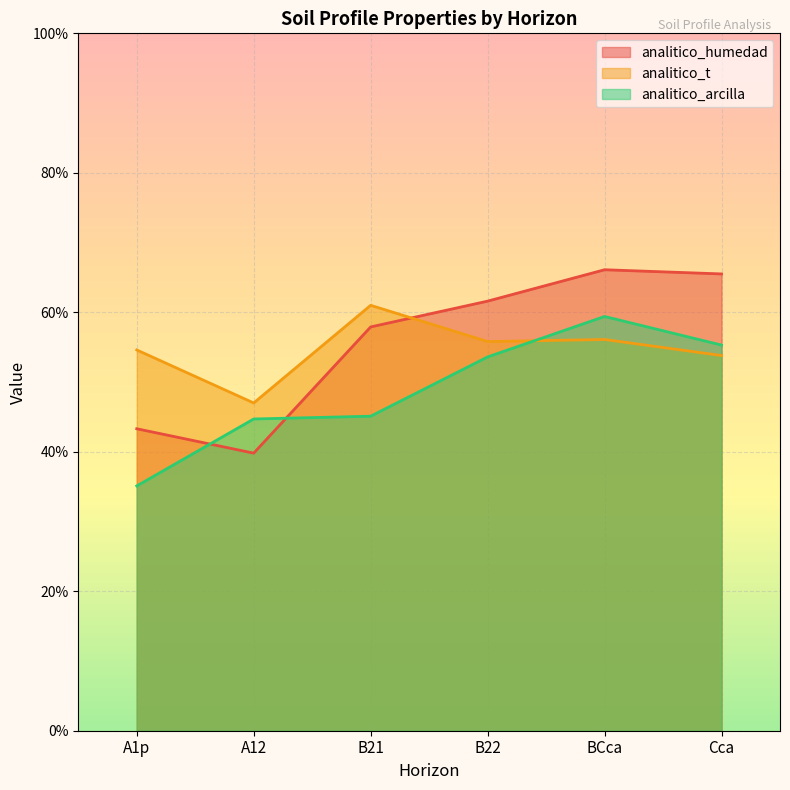

Where is the first local maximum for analitico_t?

B21